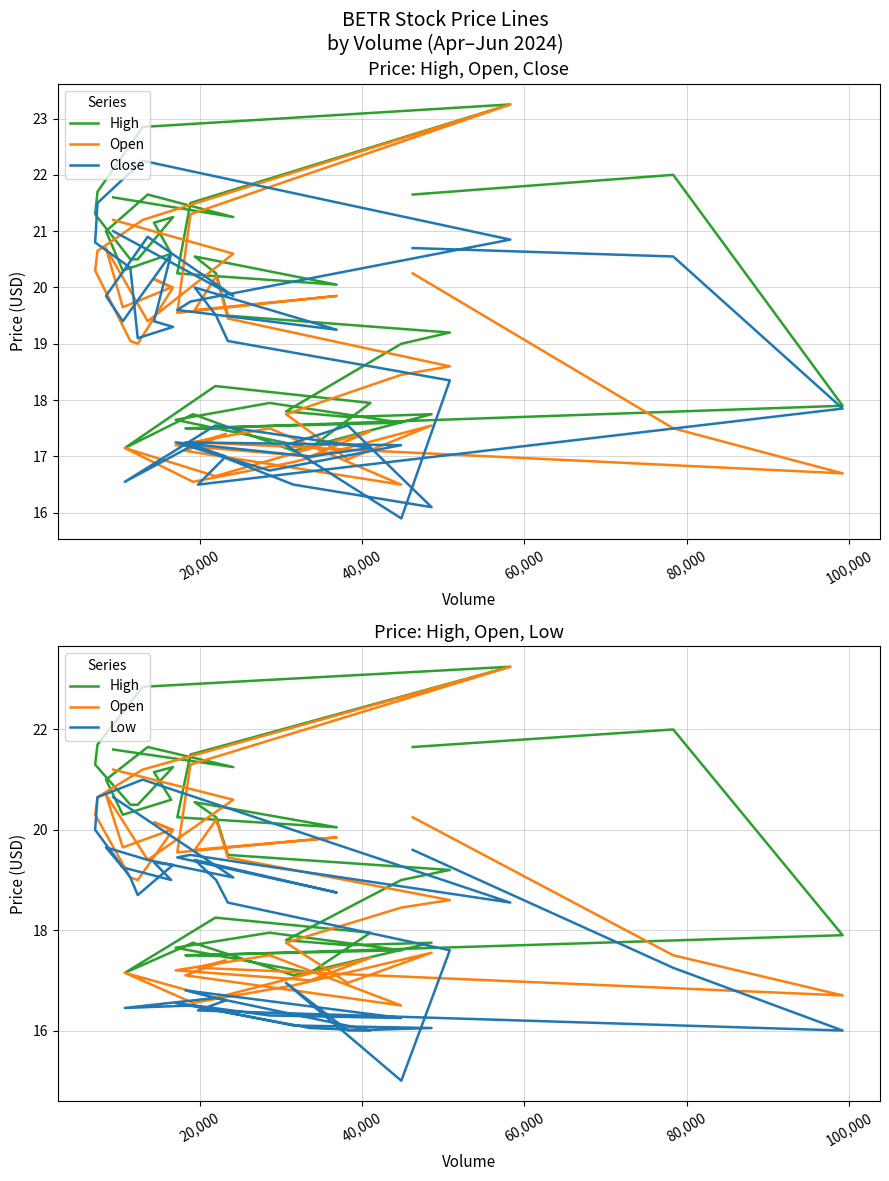

The Close series shows 6.2 at 9. True or false?

False